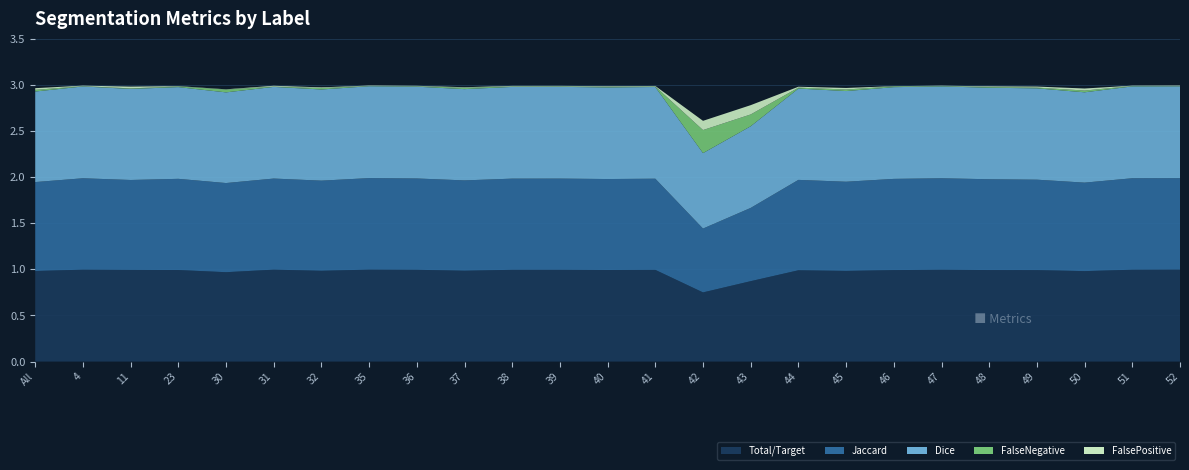

Reading left to right, extract all data points from this chart.

Total/Target: 1.0	1.0	1.0	1.0	1.0	1.0	1.0	1.0	1.0	1.0	1.0	1.0	1.0	1.0	0.8	0.9	1.0	1.0	1.0	1.0	1.0	1.0	1.0	1.0	1.0
Jaccard: 1.0	1.0	1.0	1.0	1.0	1.0	1.0	1.0	1.0	1.0	1.0	1.0	1.0	1.0	0.7	0.8	1.0	1.0	1.0	1.0	1.0	1.0	1.0	1.0	1.0
Dice: 1.0	1.0	1.0	1.0	1.0	1.0	1.0	1.0	1.0	1.0	1.0	1.0	1.0	1.0	0.8	0.9	1.0	1.0	1.0	1.0	1.0	1.0	1.0	1.0	1.0
FalseNegative: 0.0	0.0	0.0	0.0	0.0	0.0	0.0	0.0	0.0	0.0	0.0	0.0	0.0	0.0	0.2	0.1	0.0	0.0	0.0	0.0	0.0	0.0	0.0	0.0	0.0
FalsePositive: 0.0	0.0	0.0	0.0	0.0	0.0	0.0	0.0	0.0	0.0	0.0	0.0	0.0	0.0	0.1	0.1	0.0	0.0	0.0	0.0	0.0	0.0	0.0	0.0	0.0